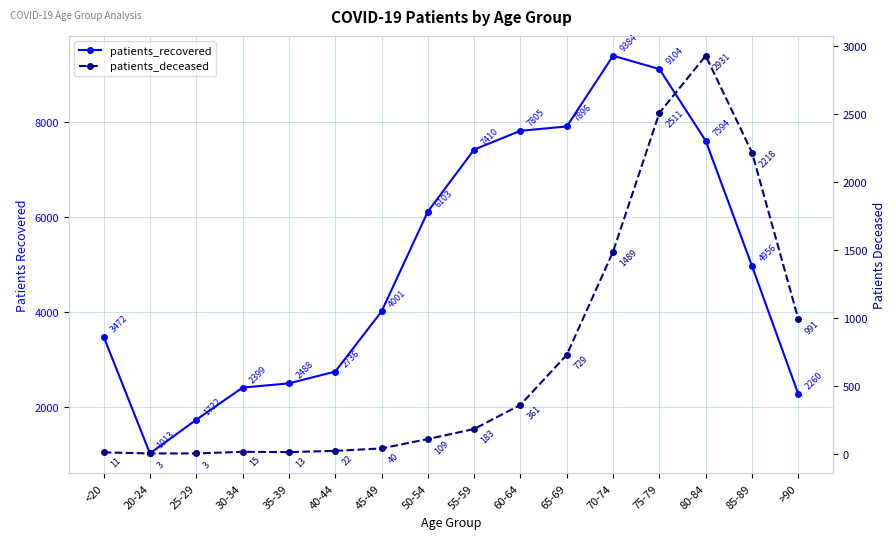

True or false: patients_recovered and patients_deceased cross at least once.

False